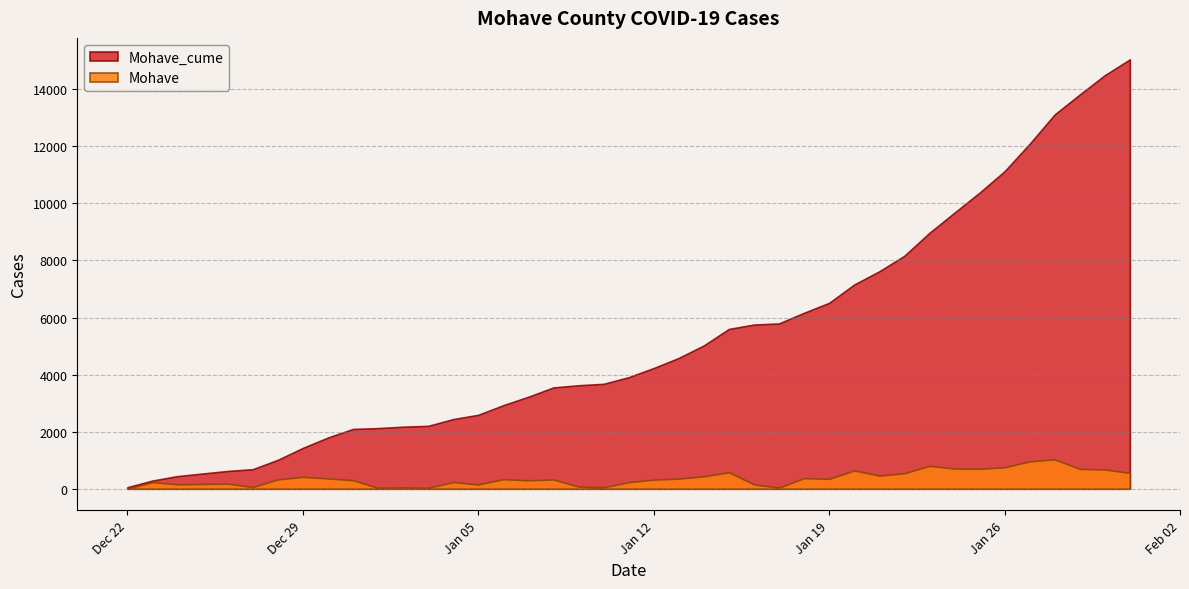

What is the lowest value of the Mohave_cume series?

54